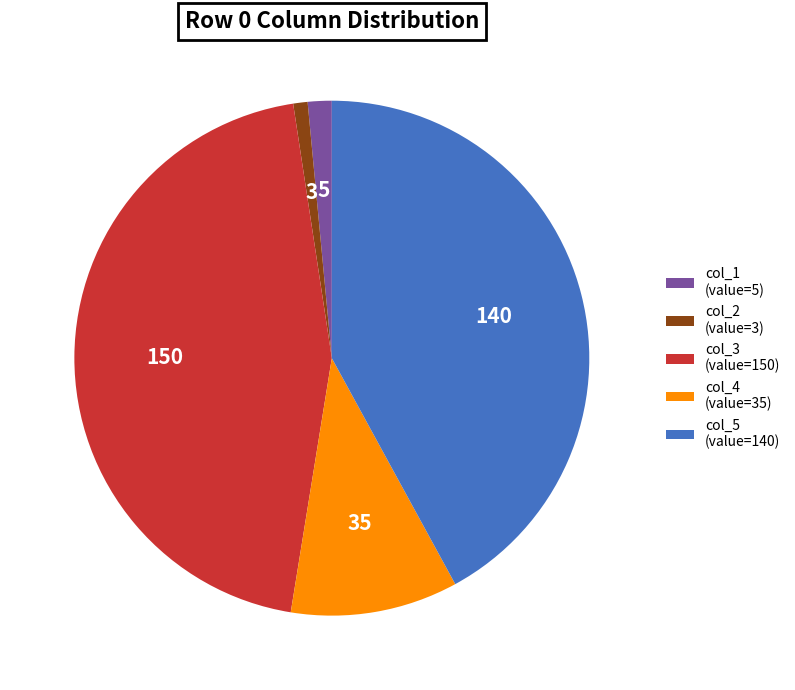

Which has a higher value, col_1 (value=5) or col_5 (value=140)?

col_5 (value=140)